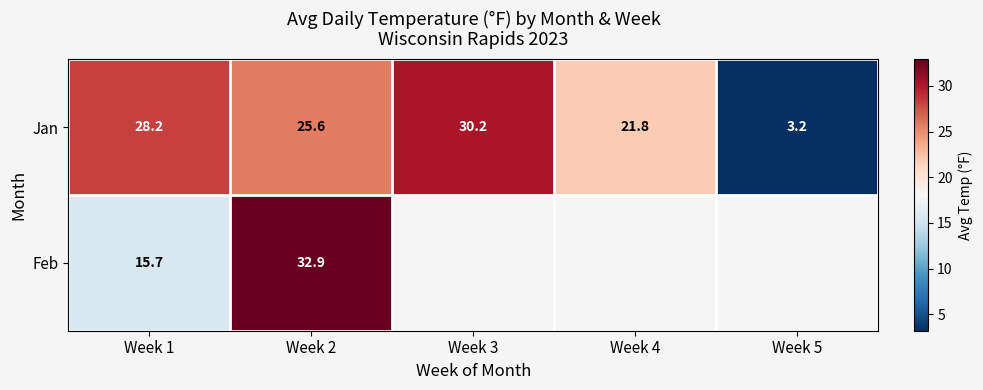

At how many categories does at least one series exceed 25?

3